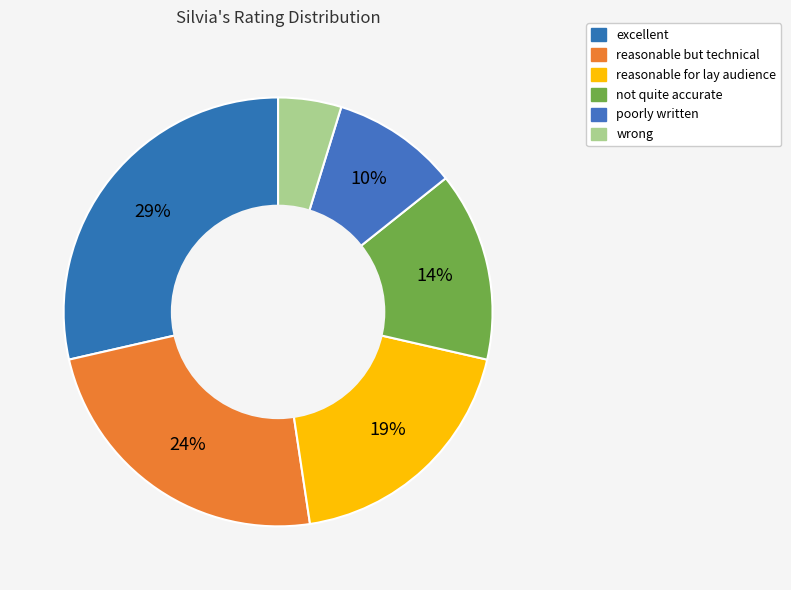

How many slices are in this pie chart?

6